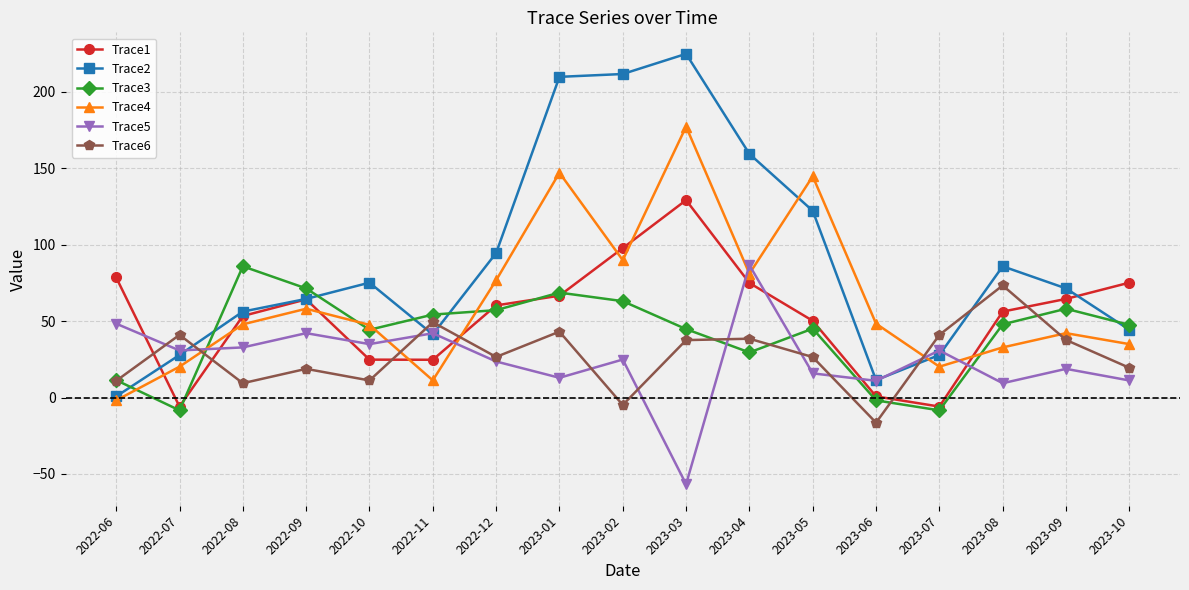

Between which two adjacent categories do Trace4 and Trace6 first intersect?

2022-07 and 2022-08